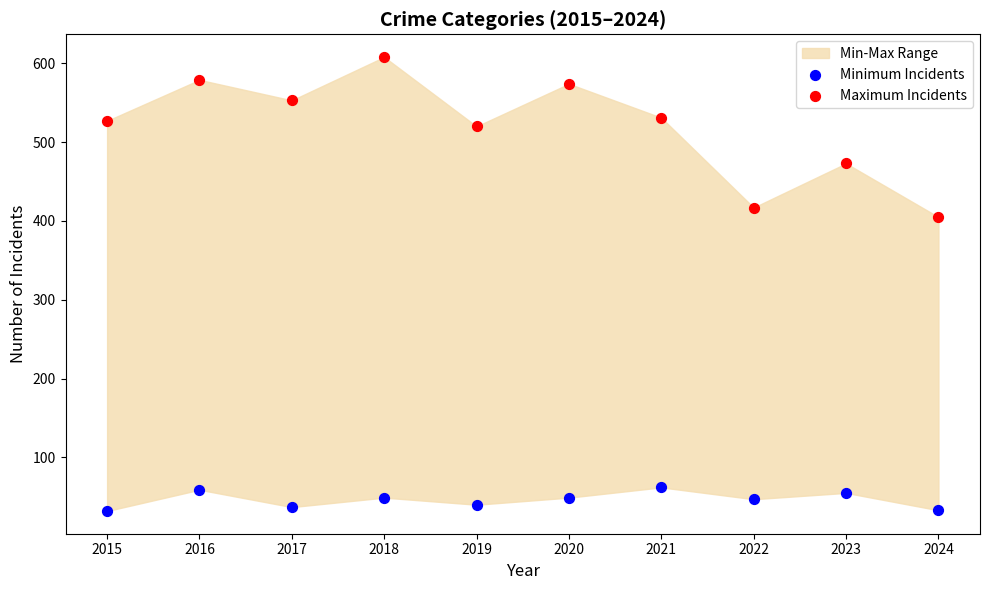

Across all series, what Y value is closest to 320?

405